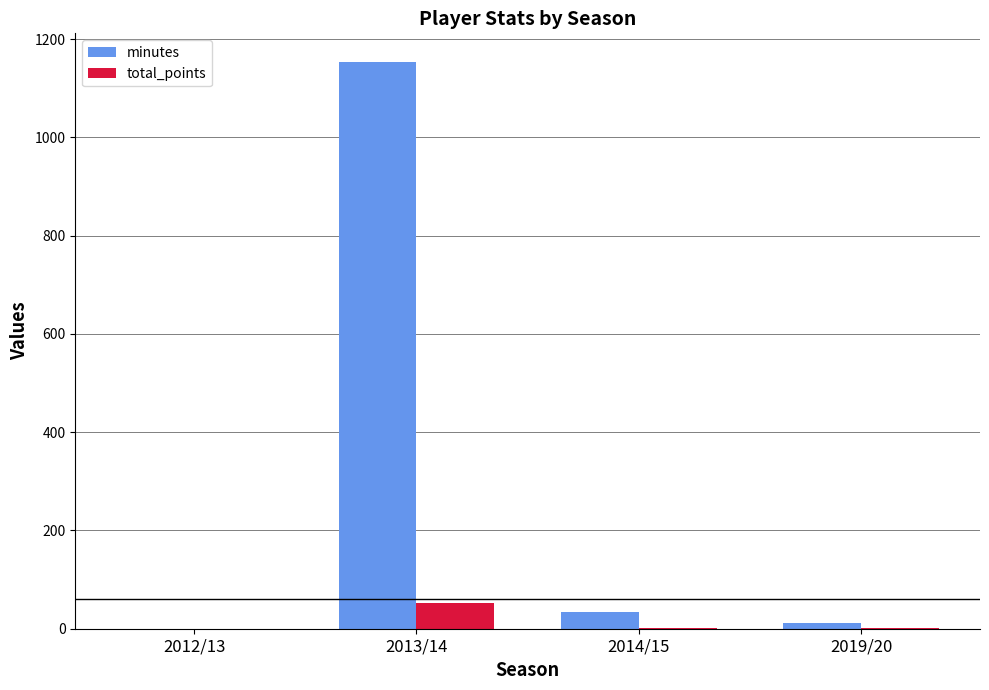

The value of minutes at 2013/14 is 1154. True or false?

True